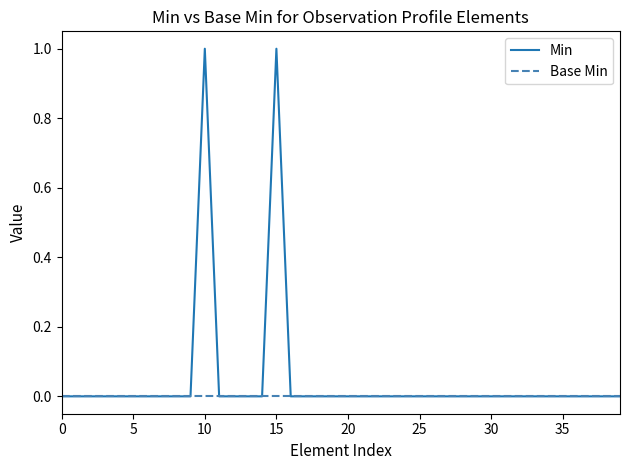

List the series in order of their peak value, lowest first.

Base Min, Min